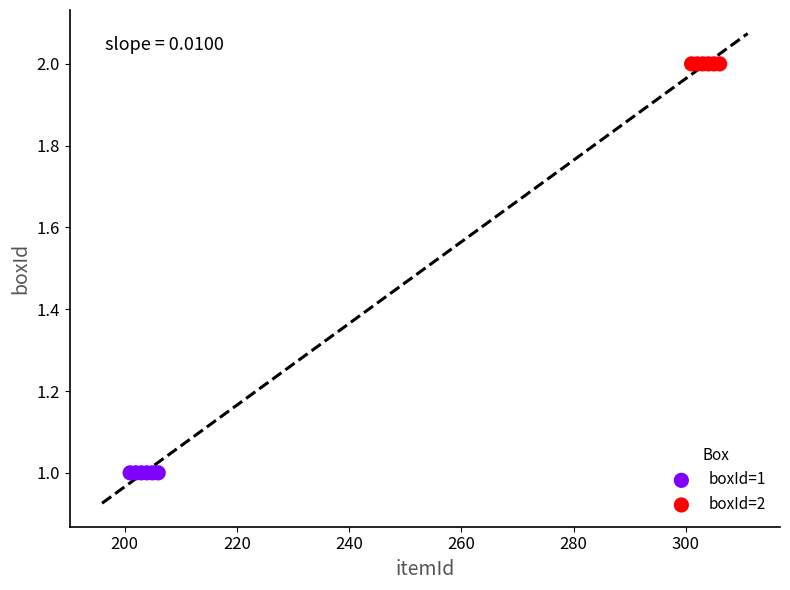

Which series reaches the maximum Y coordinate?

boxId=2